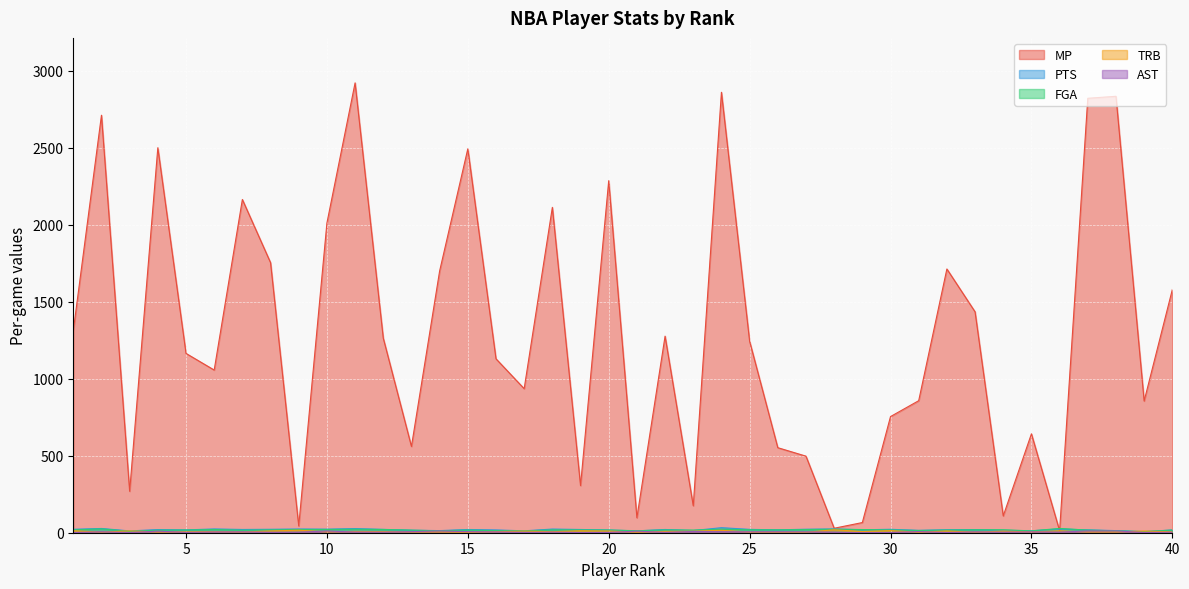

What is the sum of the TRB values at 37 and 24?

20.5